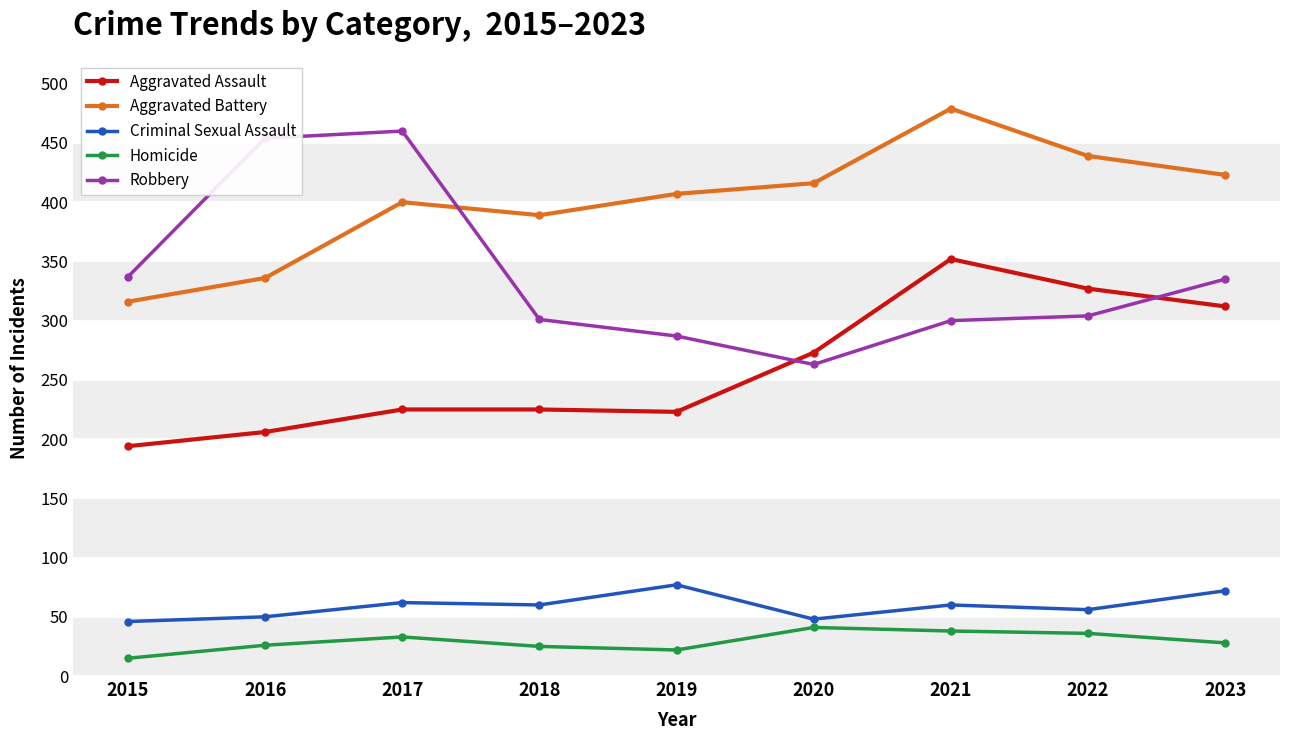

Between 2016 and 2020, which series saw the biggest shift?

Robbery